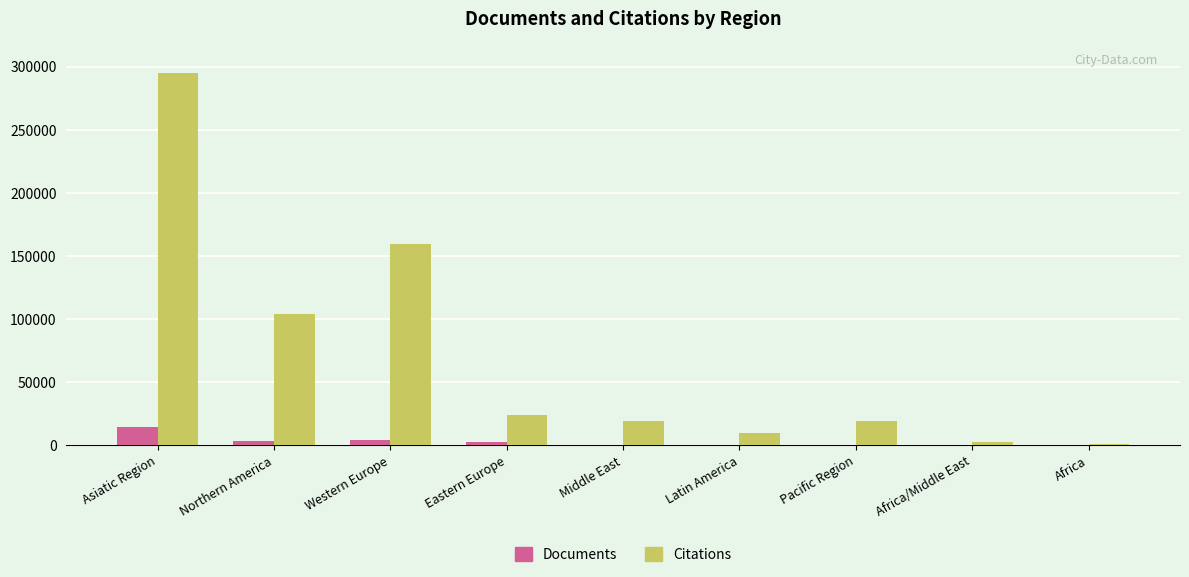

What is the average value of the Documents series?

2965